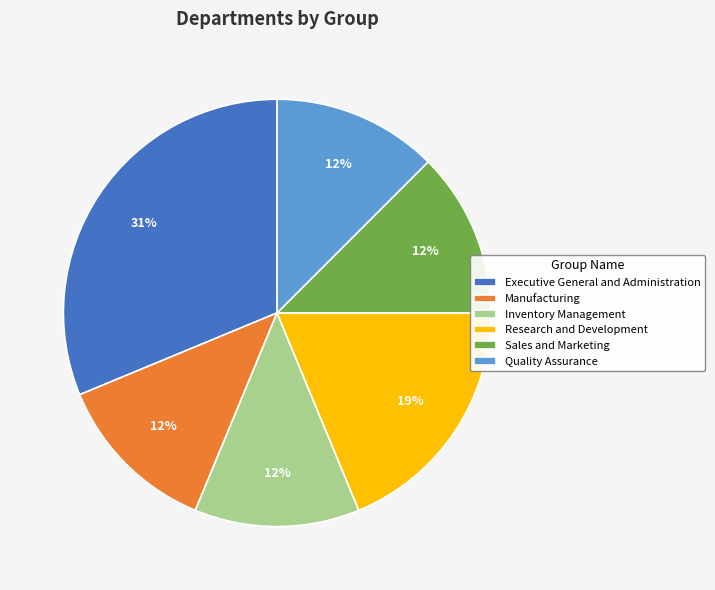

To the nearest percent, what is the combined percentage of Sales and Marketing and Executive General and Administration?

44%